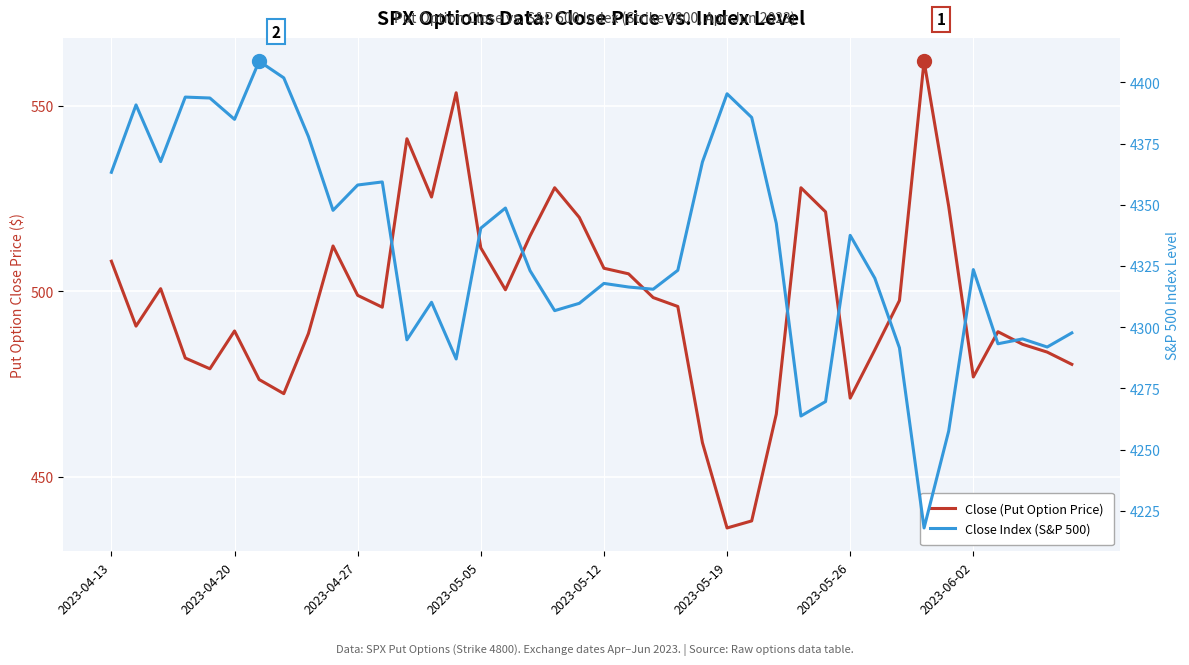

Where does the Close (Put Option Price) series first go above 497?

2023-04-13